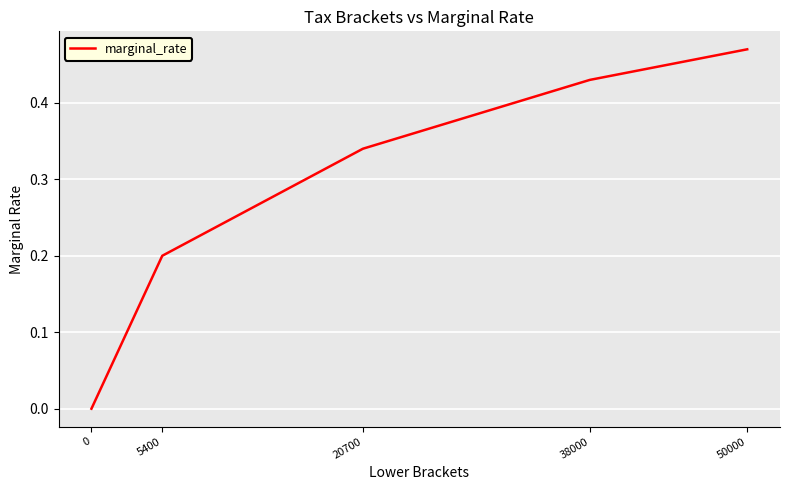

What is the sum of all values?

1.4